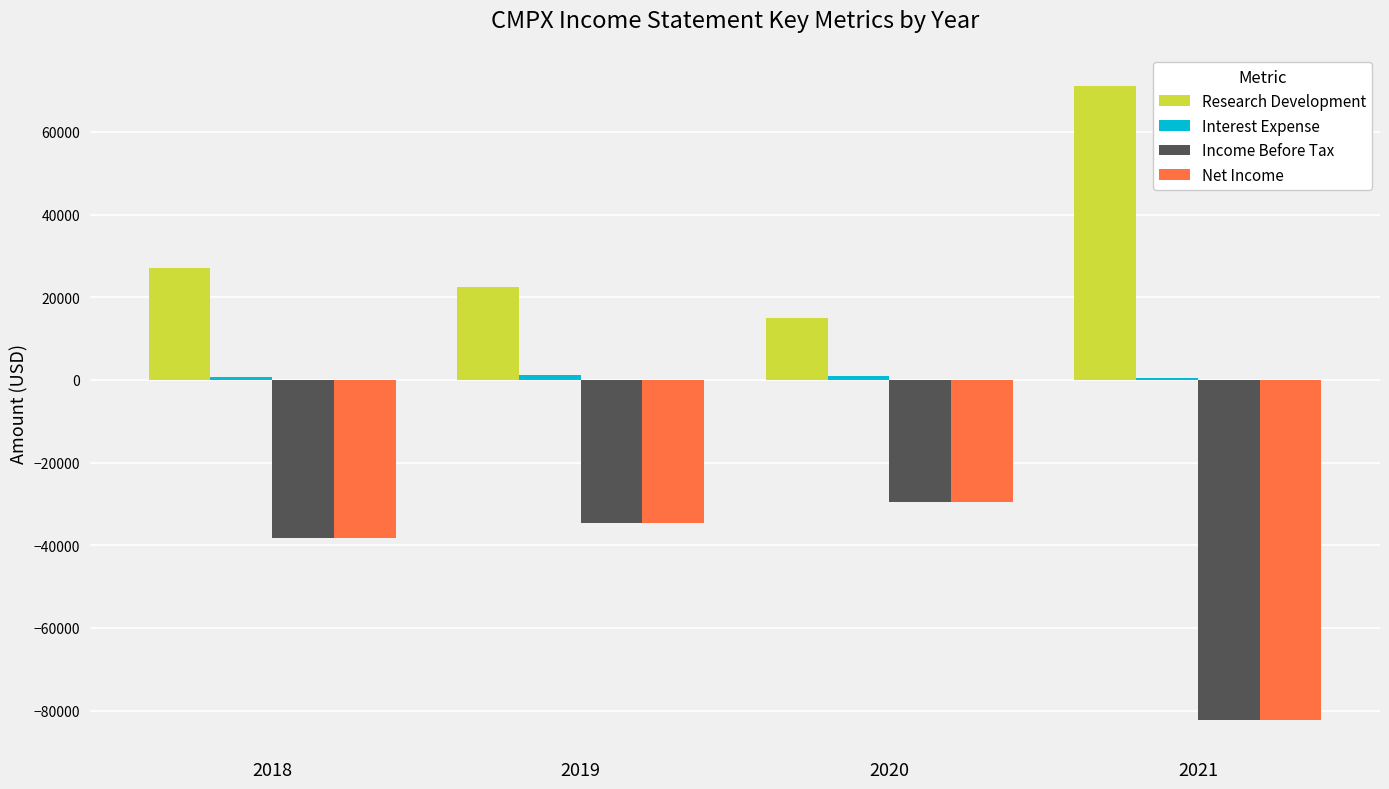

Which series has the largest total across all categories?

Research Development